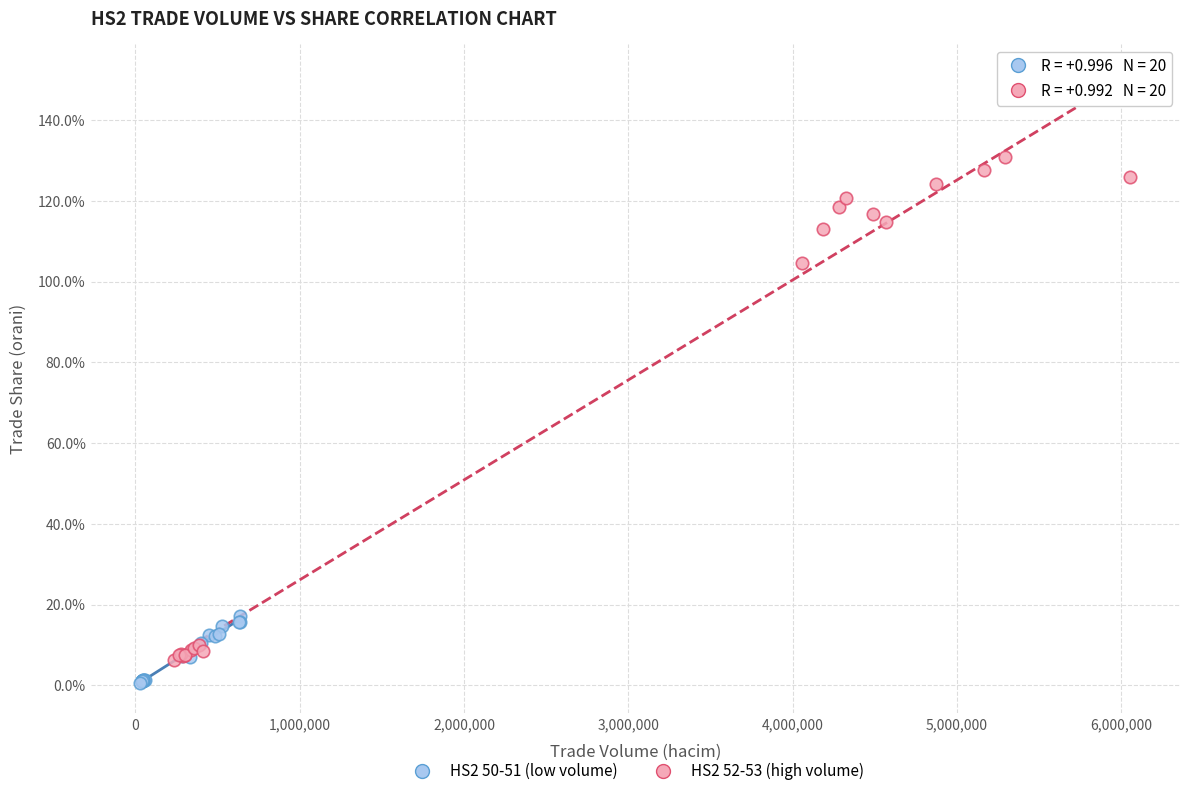

What are all the series names shown in the legend?

HS2 50-51 (low volume), HS2 52-53 (high volume)